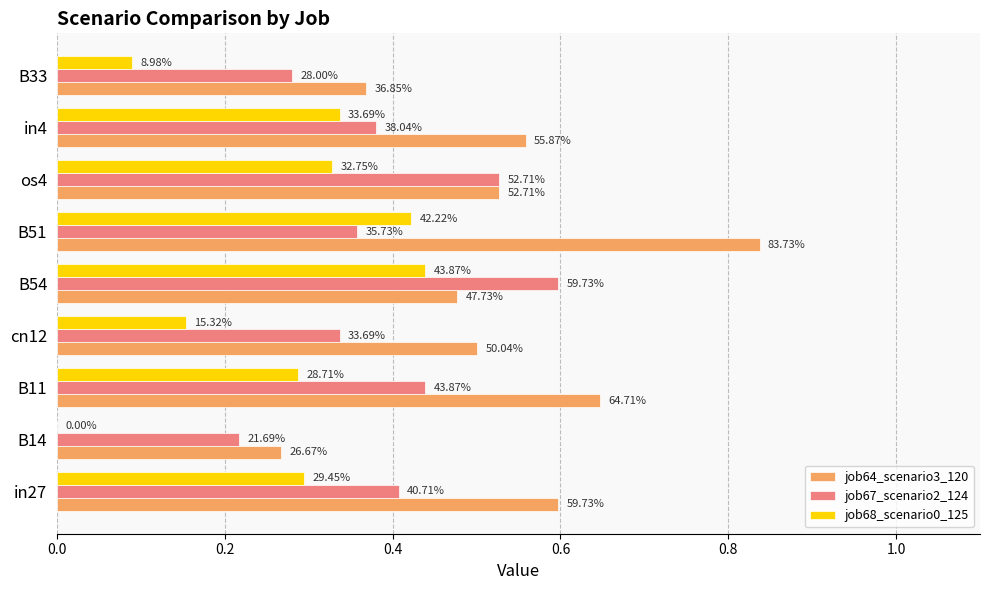

What position from the right is in4?

2